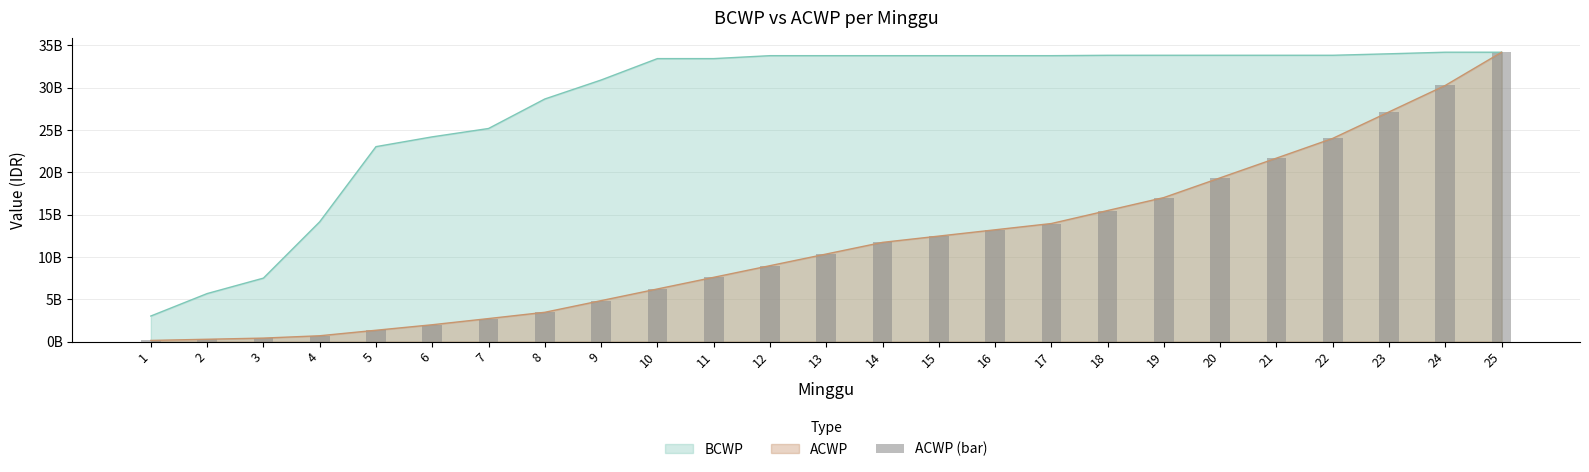

How many categories are shown in the chart?

25